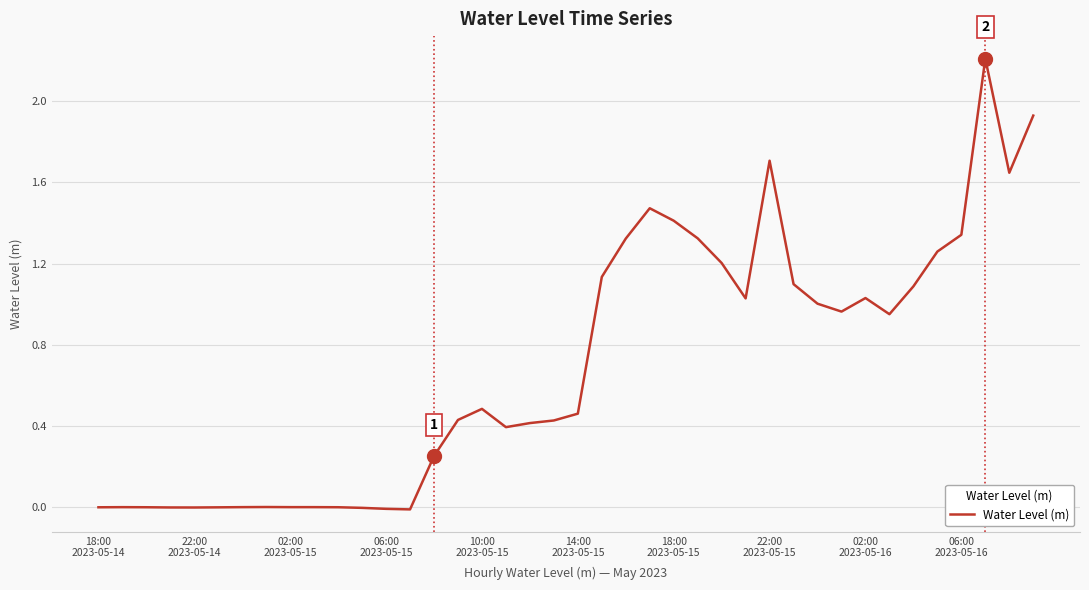

True or false: the data has more than 2 interior local peaks.

True